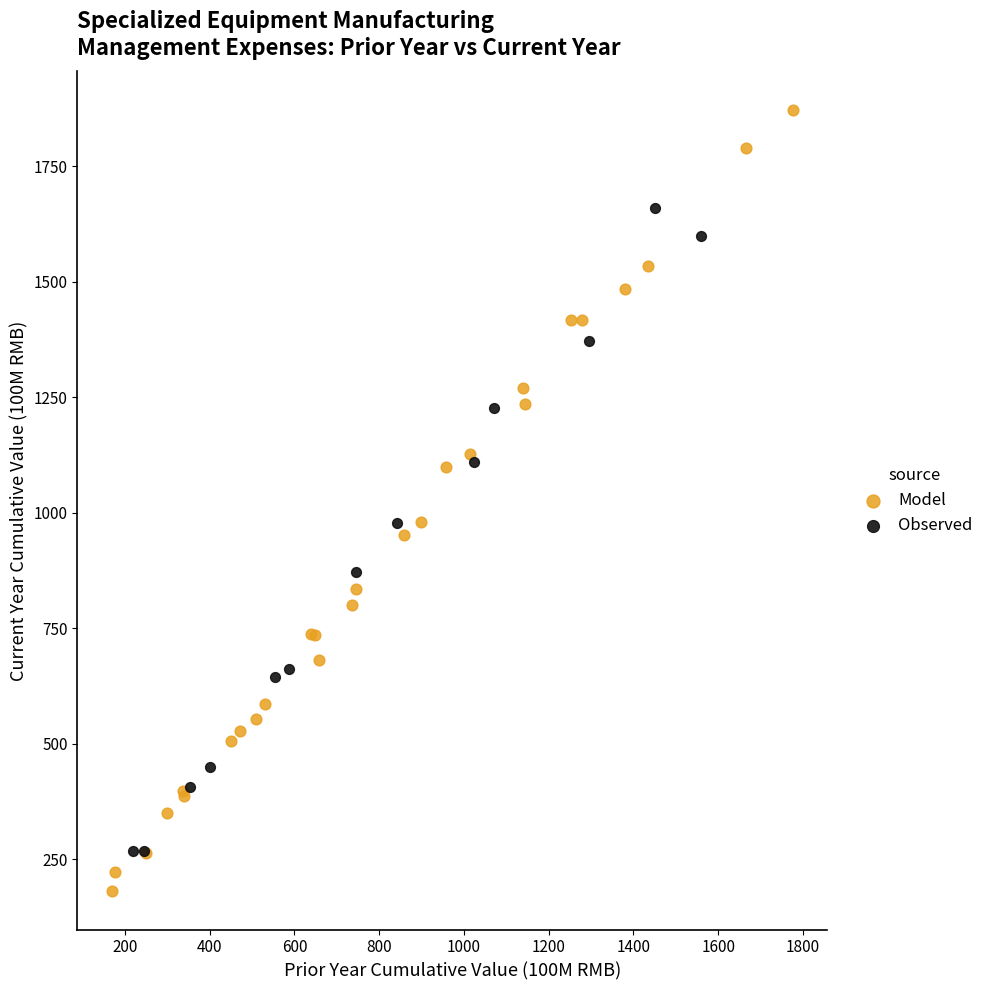

Which series contains the lowest Y value?

Model